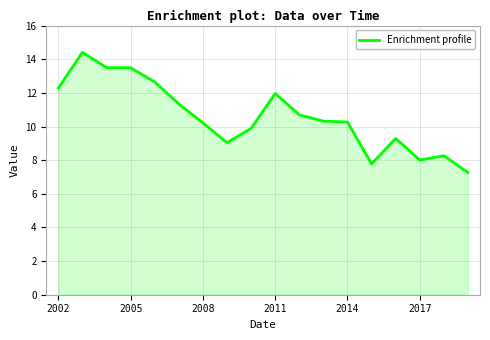

What is the smallest value displayed?

7.3